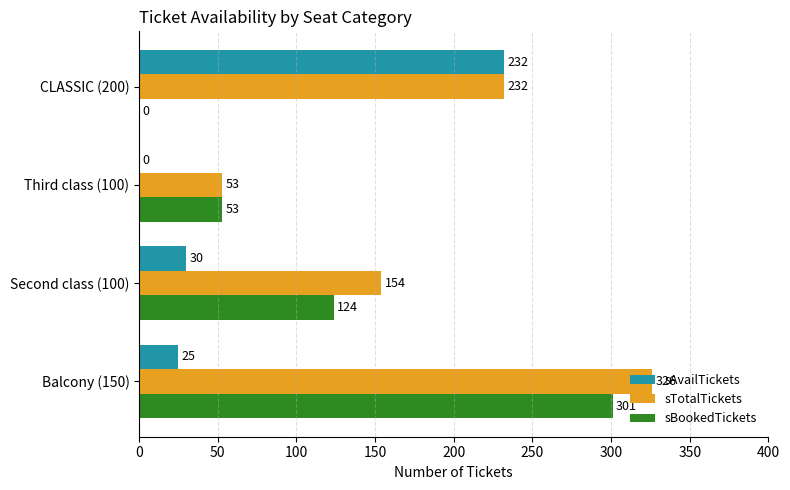

How many distinct data groups are displayed?

3